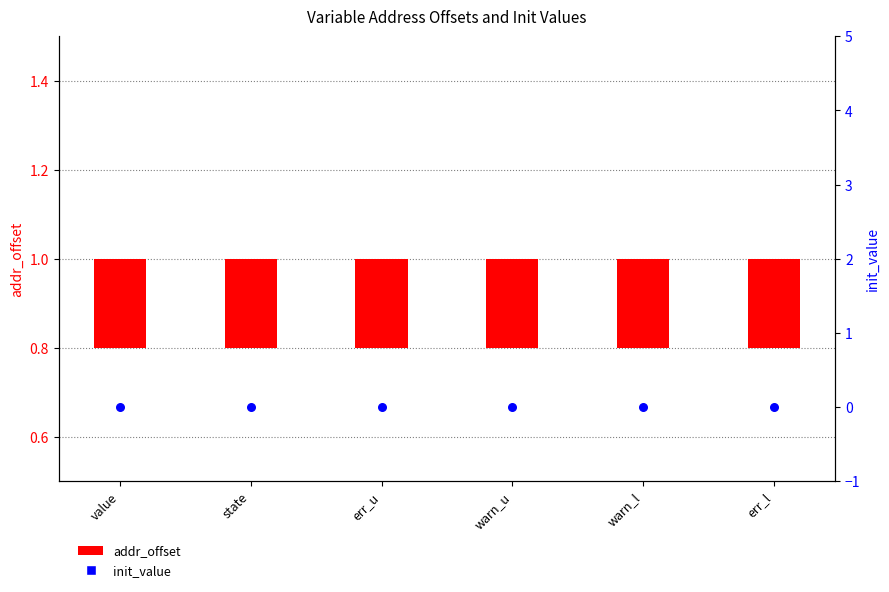

Which series reaches the maximum Y coordinate?

addr_offset